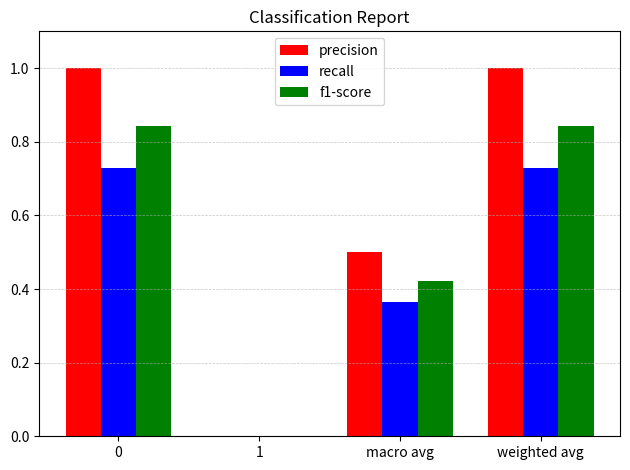

What is the spread (max minus min) of values at 0?

0.3